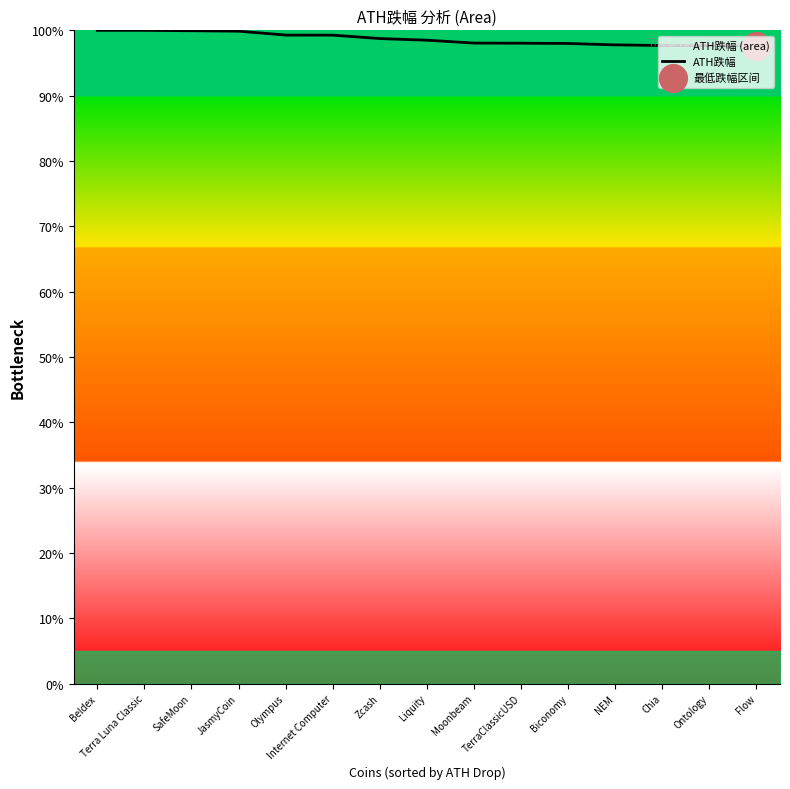

Between Moonbeam and Olympus, which is larger?

Olympus